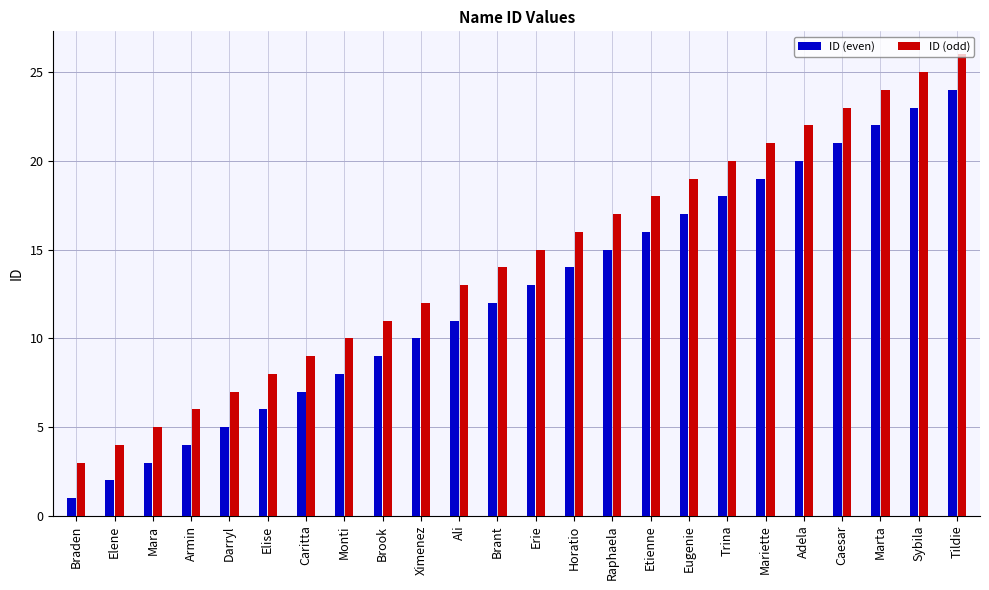

What is the minimum value for ID (odd)?

3